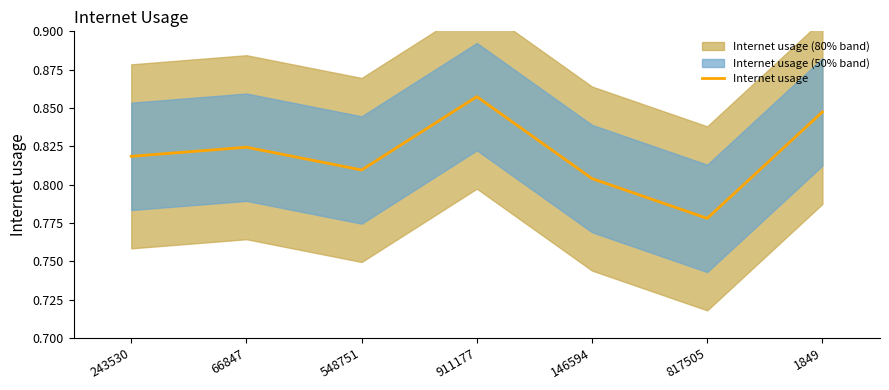

What is the average value?

0.8